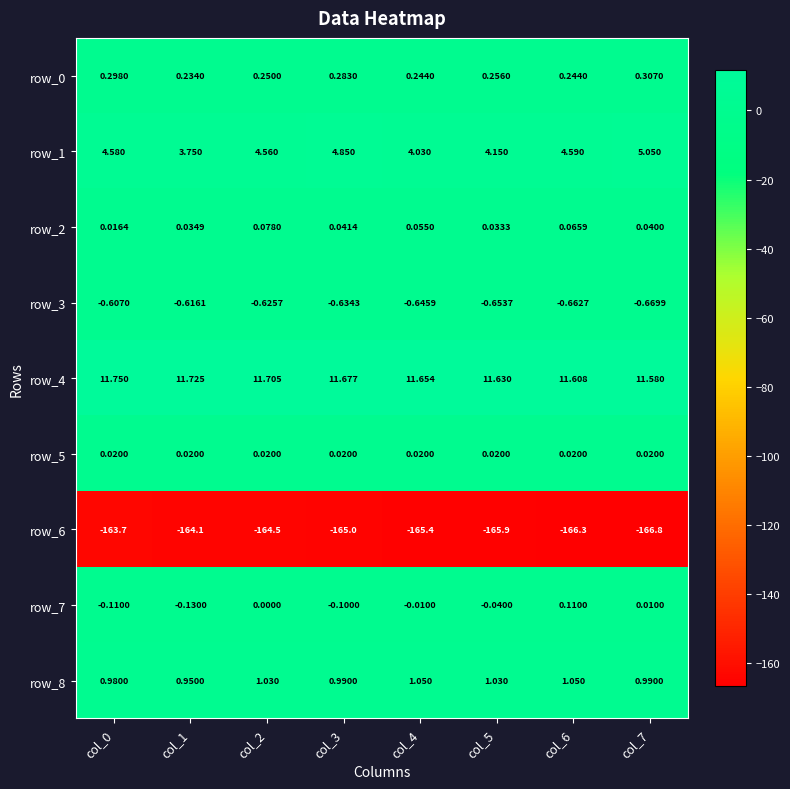

Is the value of row_3 at col_3 greater than the value of row_2 at col_7?

No